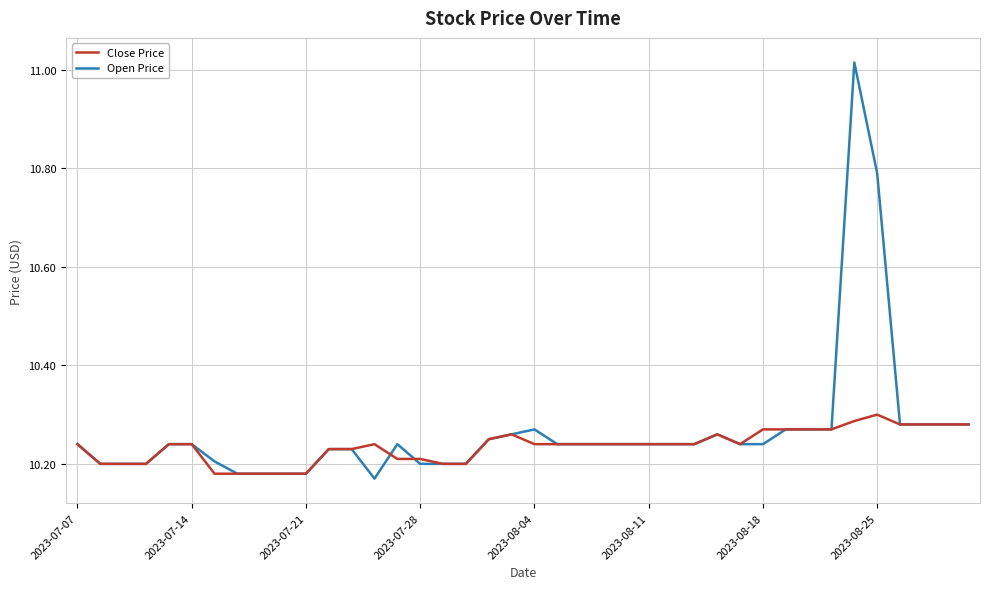

Which series has the largest range (max minus min)?

Open Price